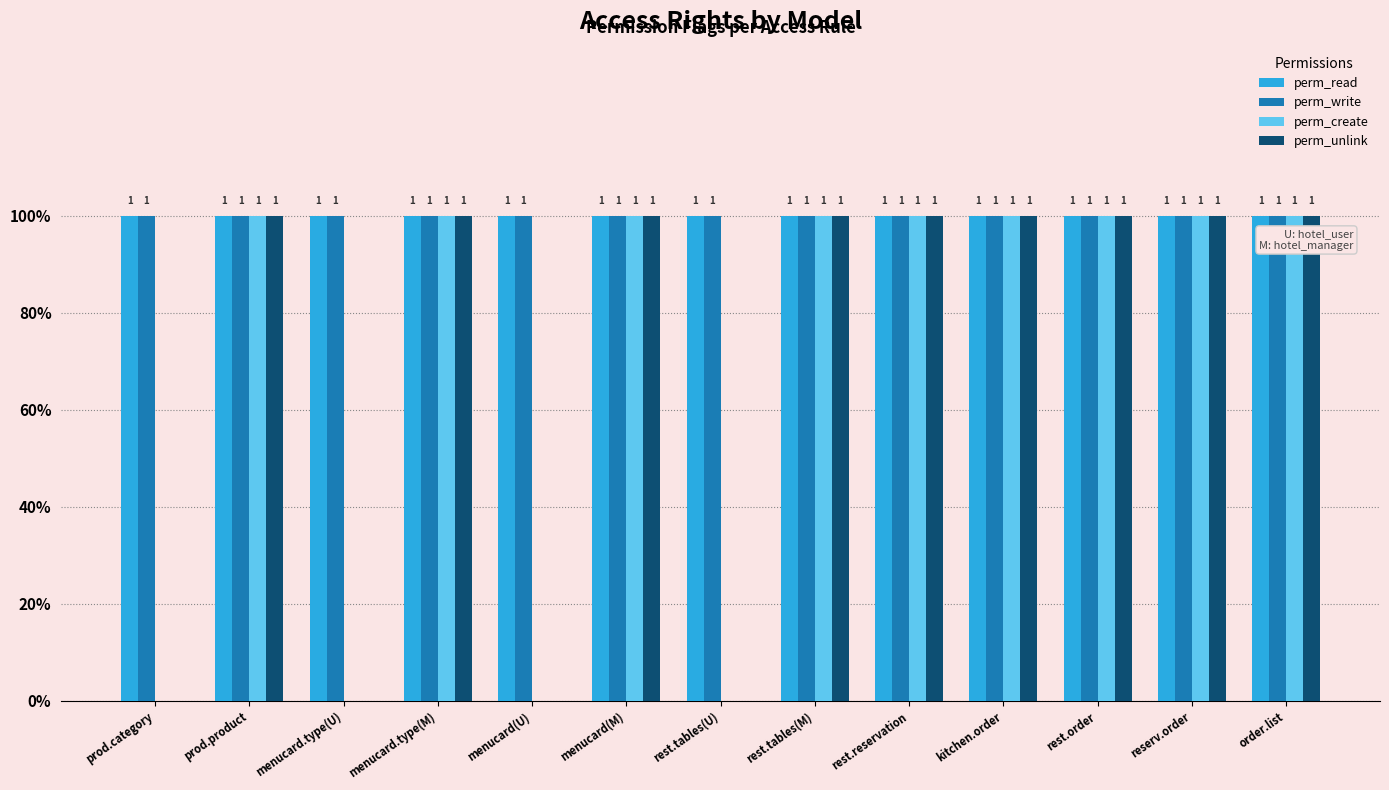

At which category is the sum across all series the highest?

prod.product